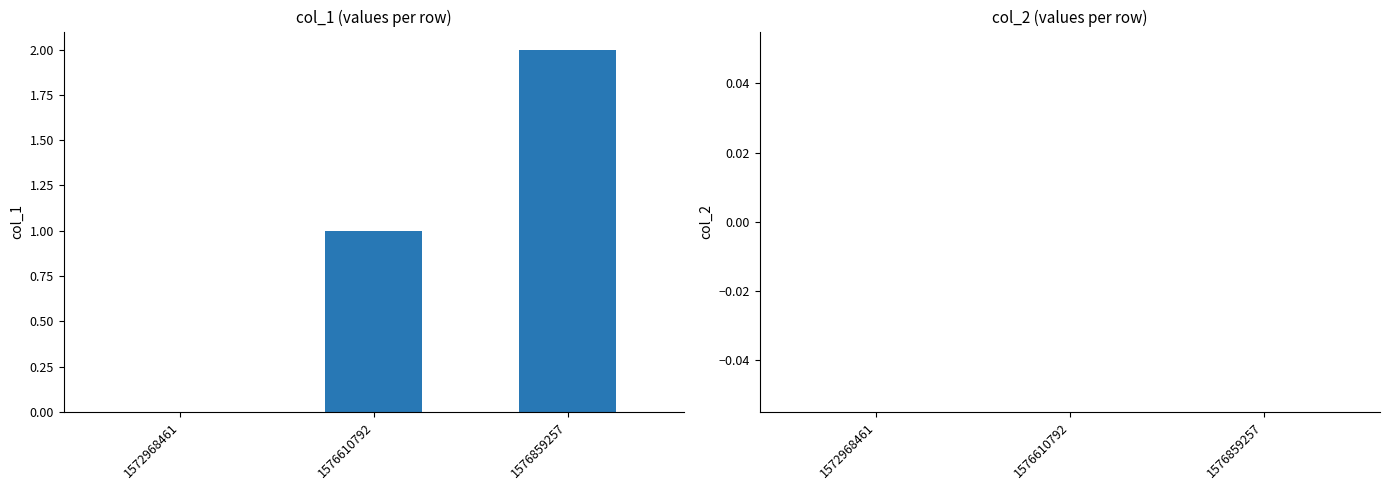

What is the sum of all values?

3